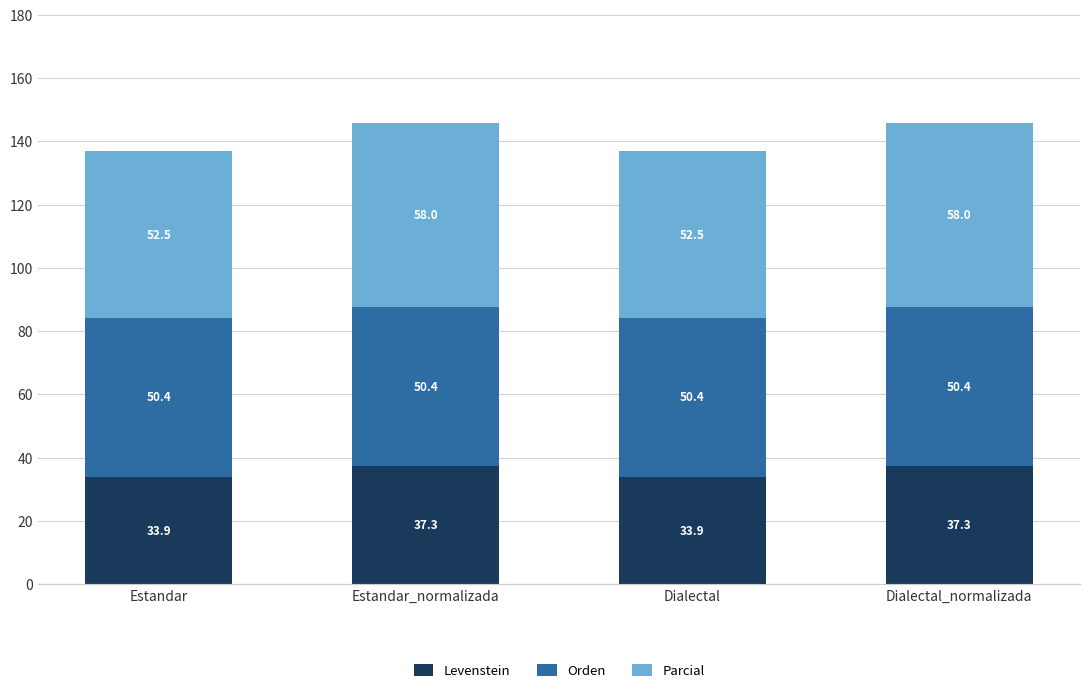

What is the total value across all series at Estandar?

136.8